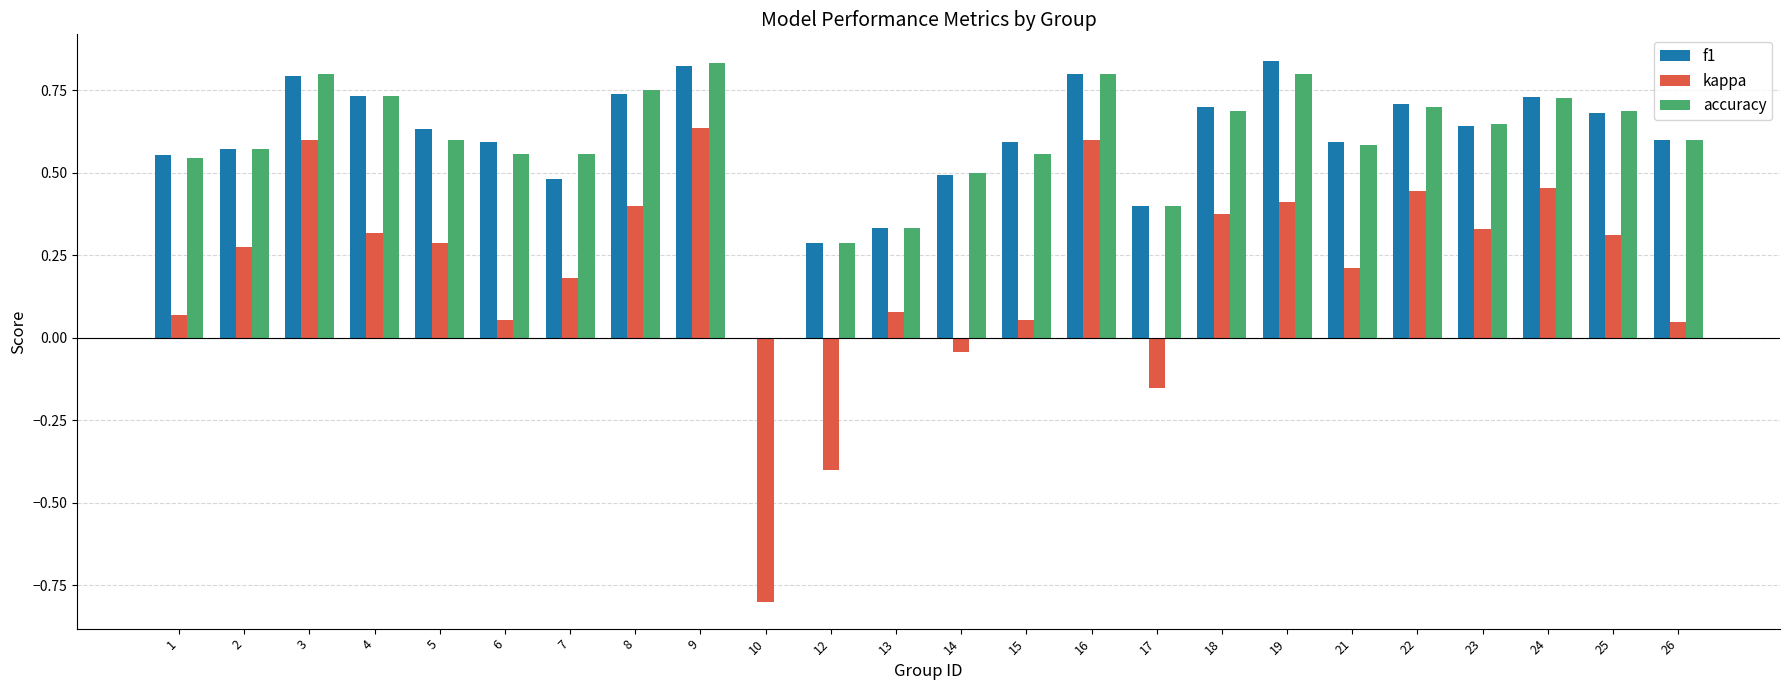

Is it true that f1 equals 0.6 at 17?

False